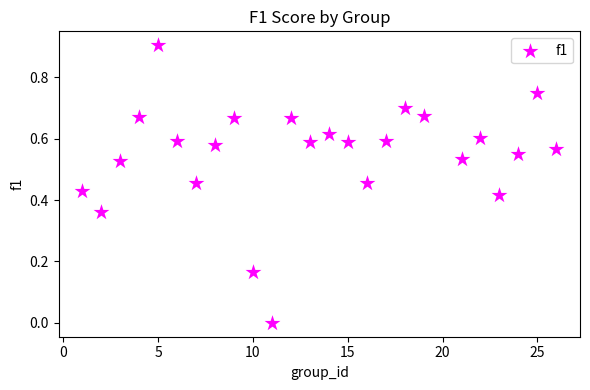

What is the range of X values (max minus min)?

25.0